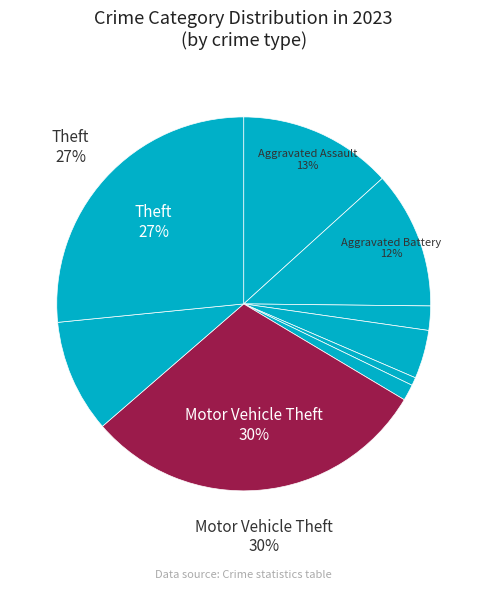

How many segments does this pie chart have?

9